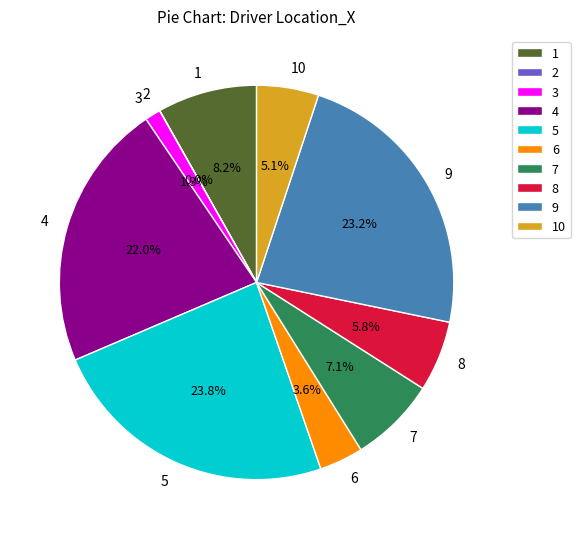

Is it true that 1 is 1% of the pie?

False